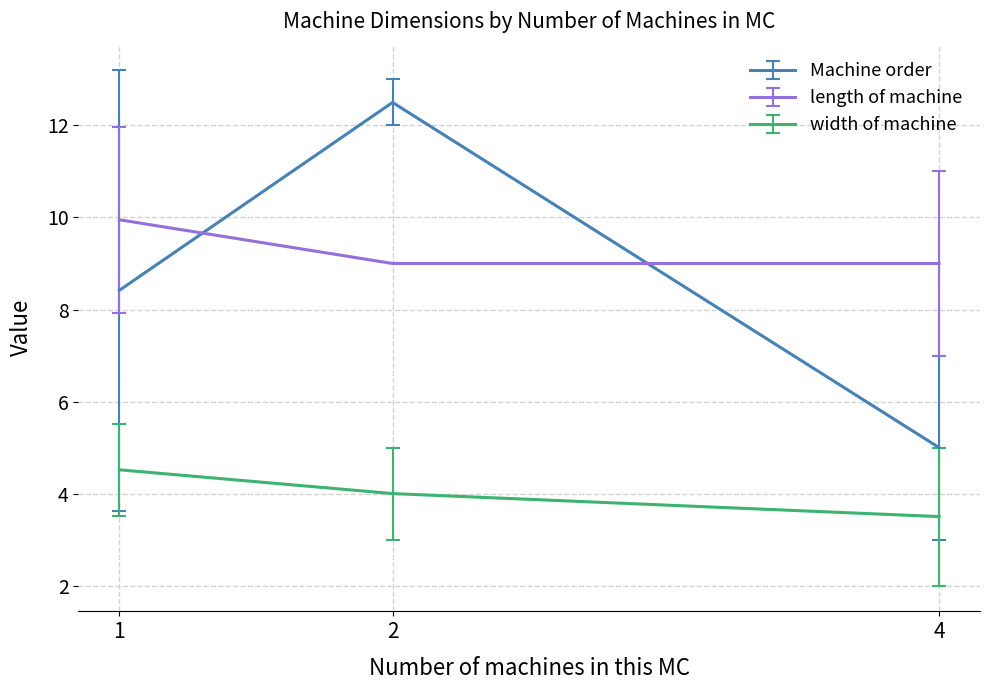

The width of machine series shows 3.5 at 4. True or false?

True